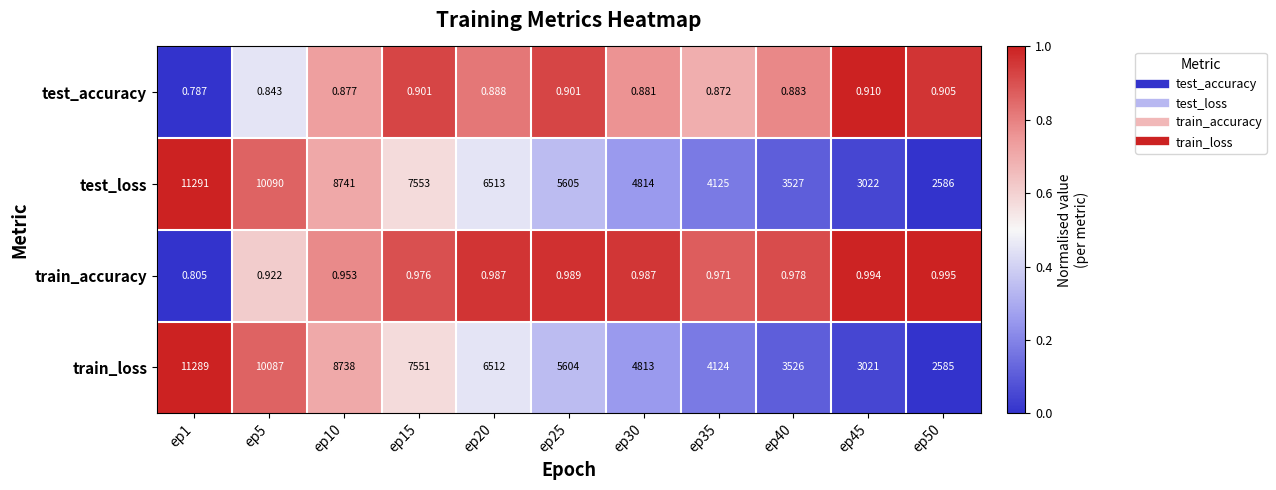

Rank the series by their maximum value, from highest to lowest.

test_loss, train_loss, train_accuracy, test_accuracy